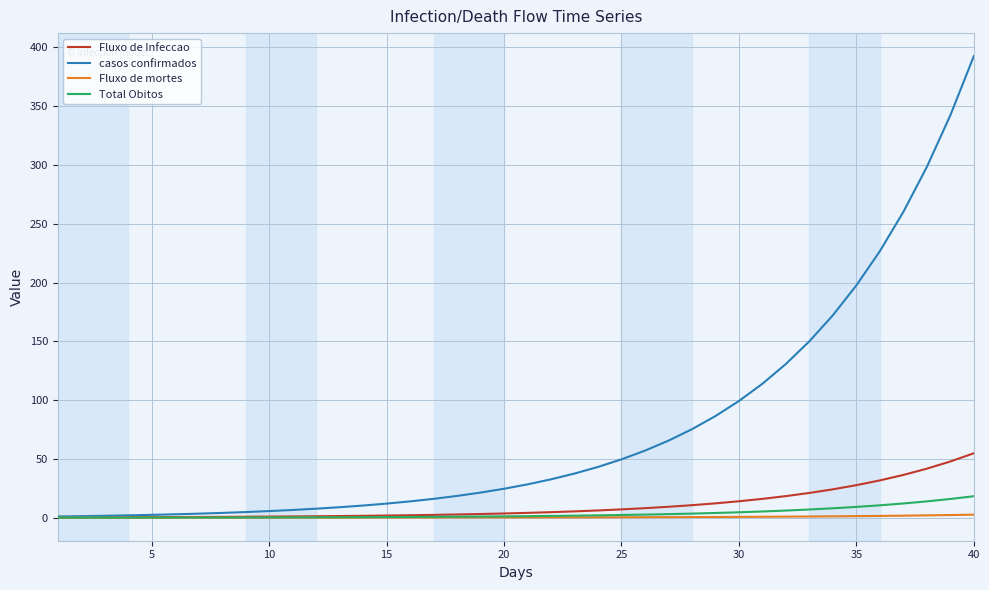

Which series has the widest spread of values?

casos confirmados